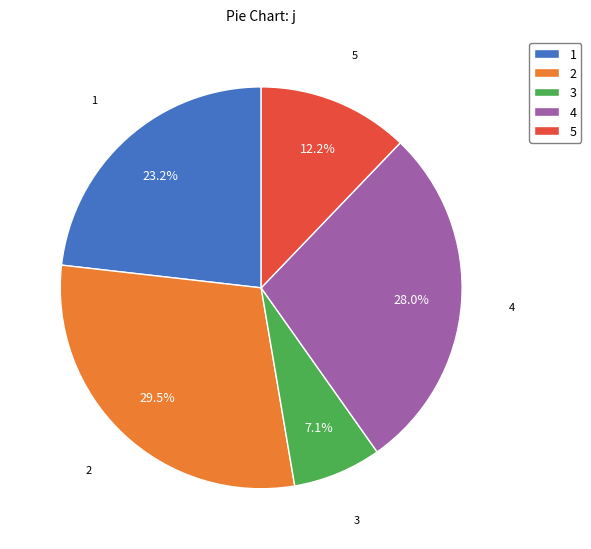

Approximately how many times larger is the value at 3 compared to 4?

0.3